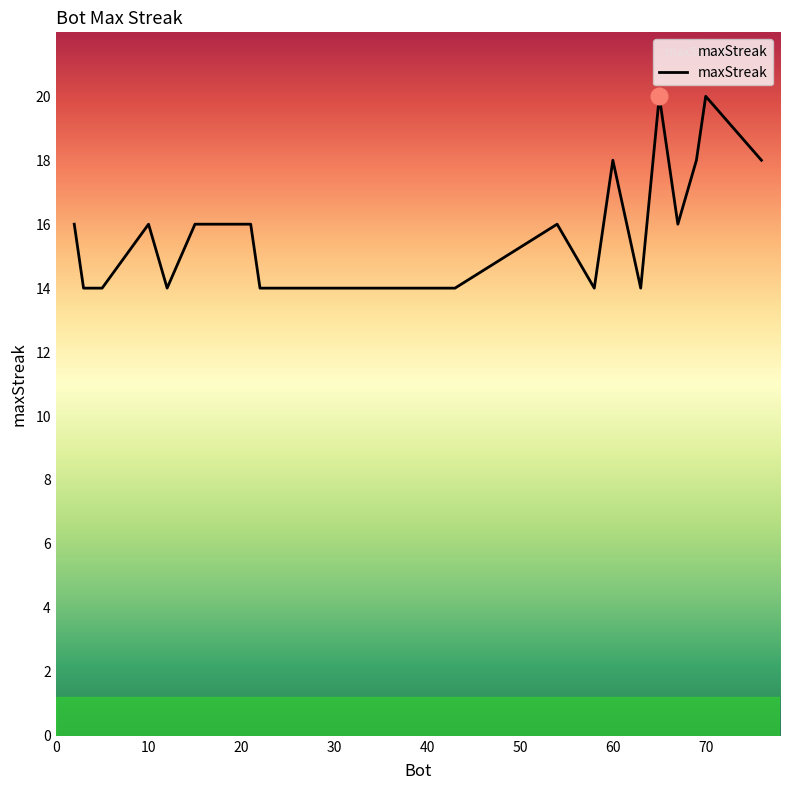

What is the greatest value displayed?

20